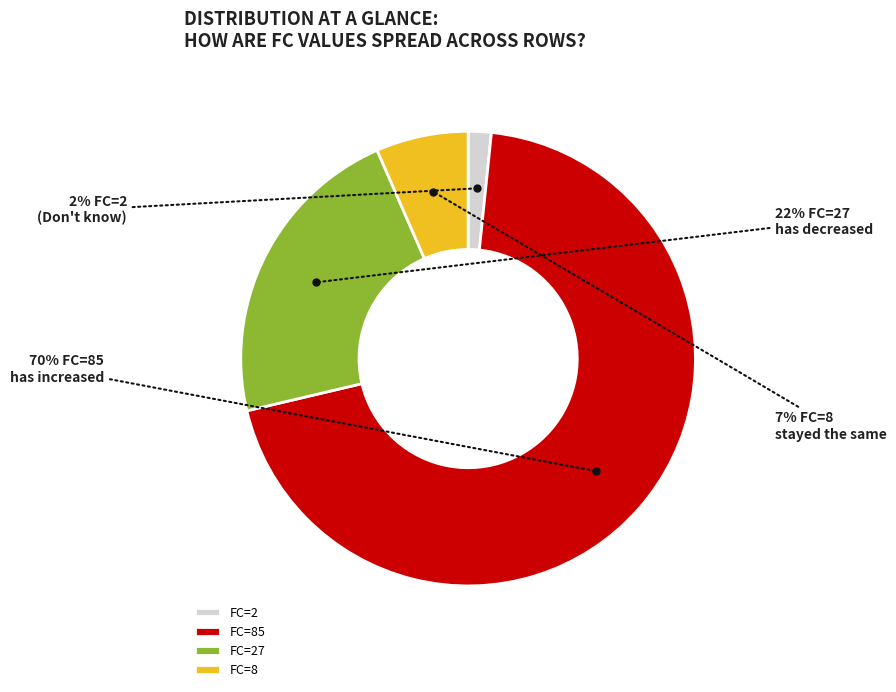

Count the number of slices in the pie.

4